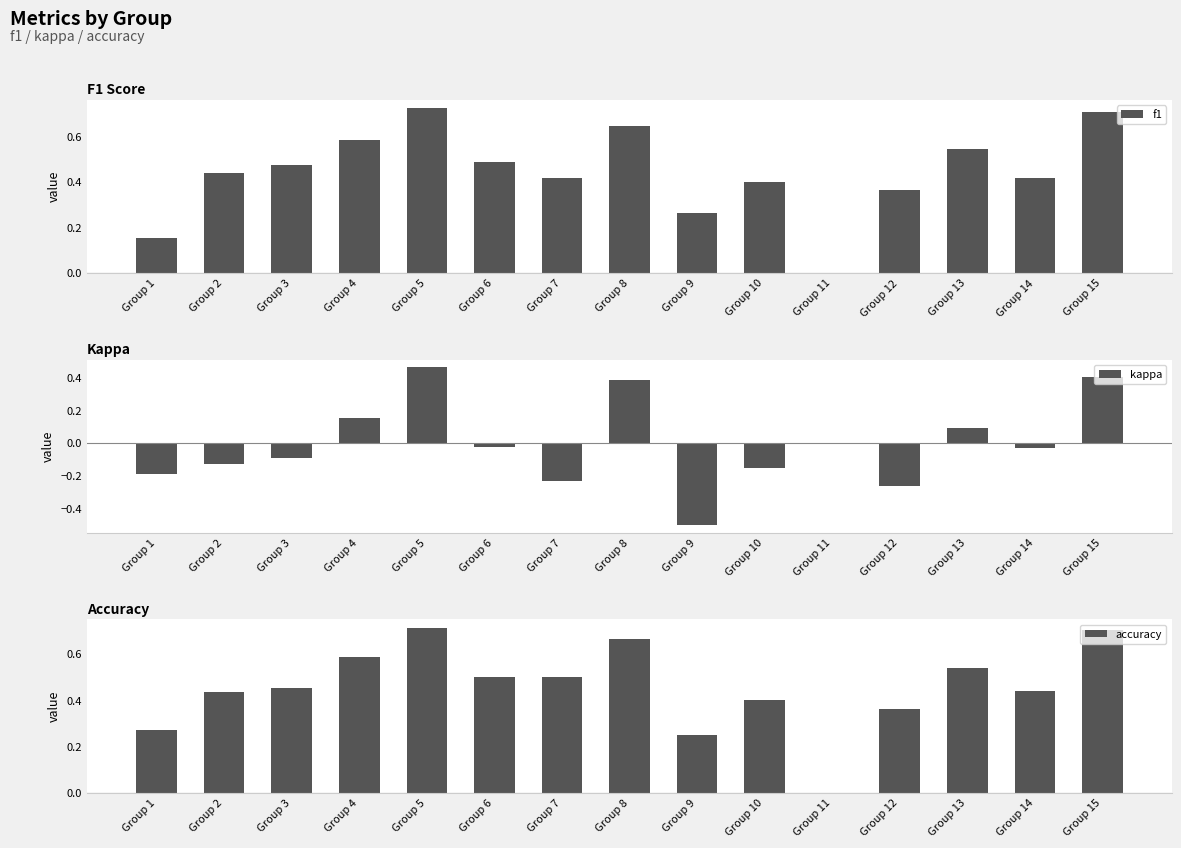

What is the difference between the maximum and minimum values in the kappa series?

1.0